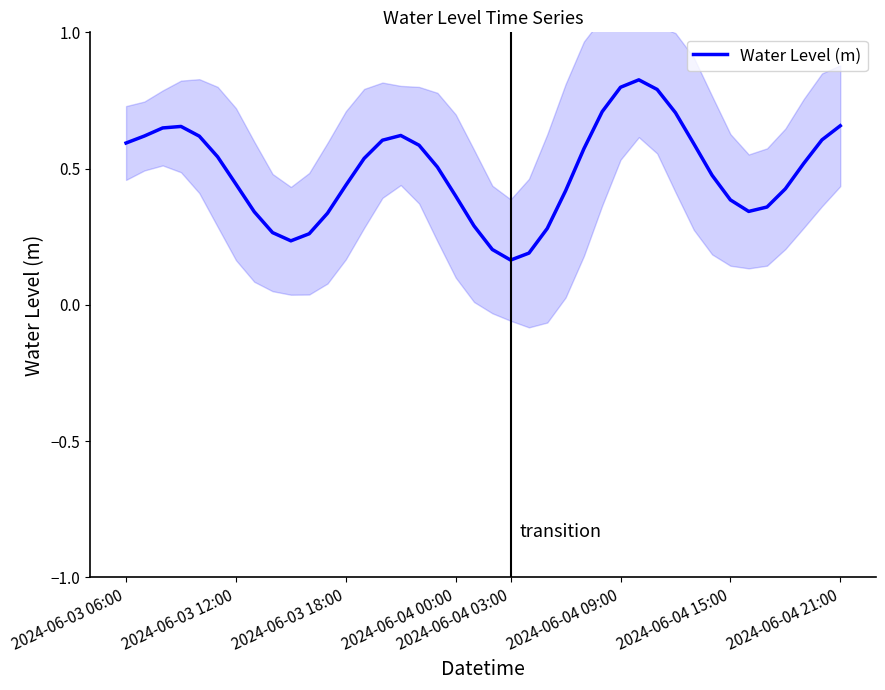

What is the maximum value shown in the chart?

0.8